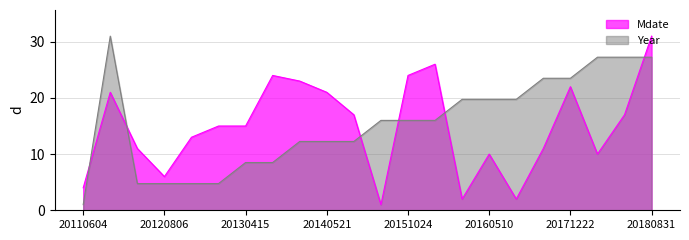

How many values in the Year series exceed 16?

9